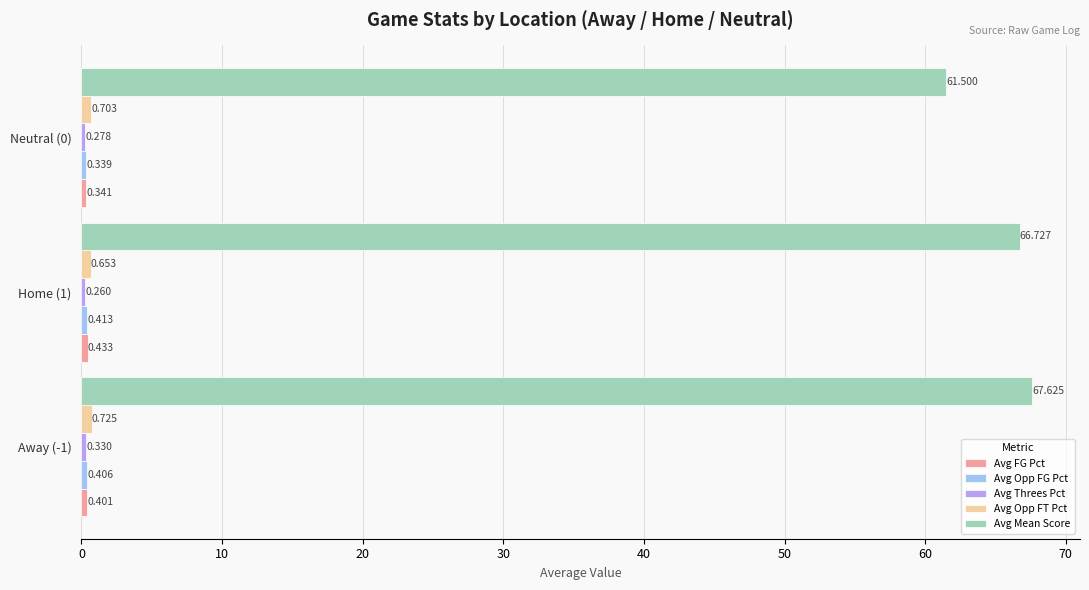

Is the value of Avg Mean Score at Home (1) greater than the value of Avg Opp FT Pct at Neutral (0)?

Yes